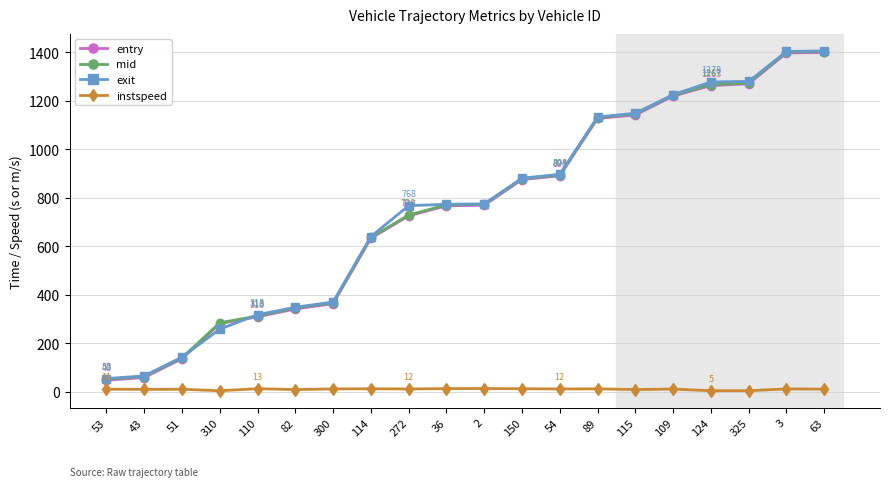

Count the number of data series in this chart.

4